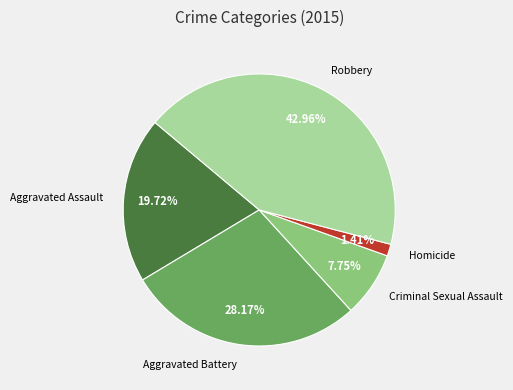

To the nearest percent, what is the combined percentage of Robbery and Aggravated Battery?

71%